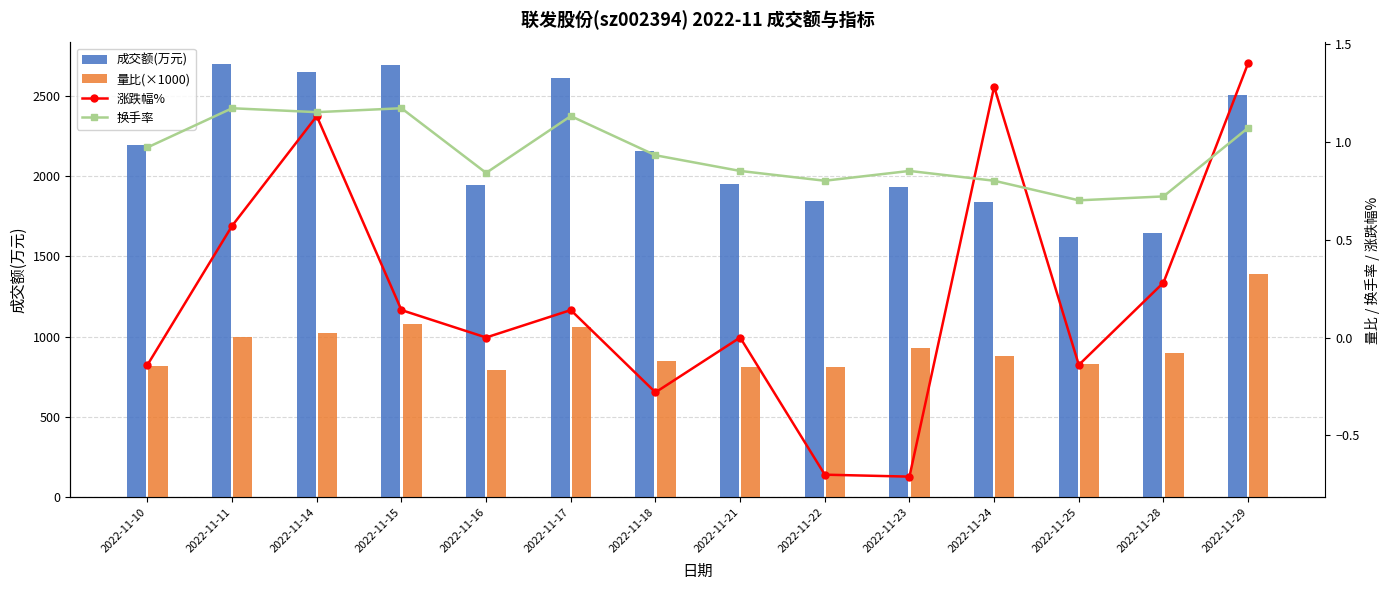

What is the value of the 涨跌幅% bar at the 6th from the left?

0.1